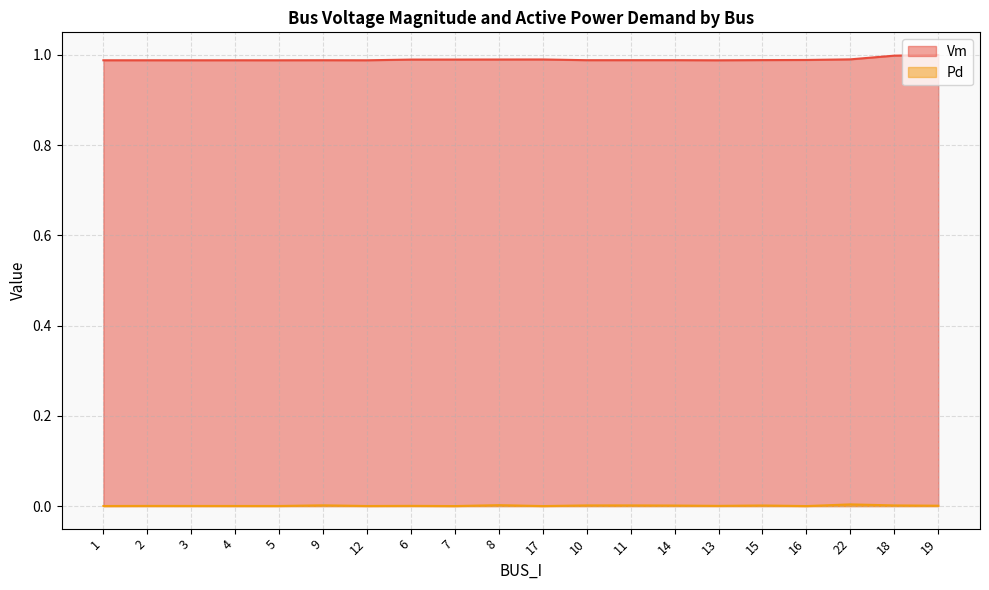

How many lines are shown in the chart?

2